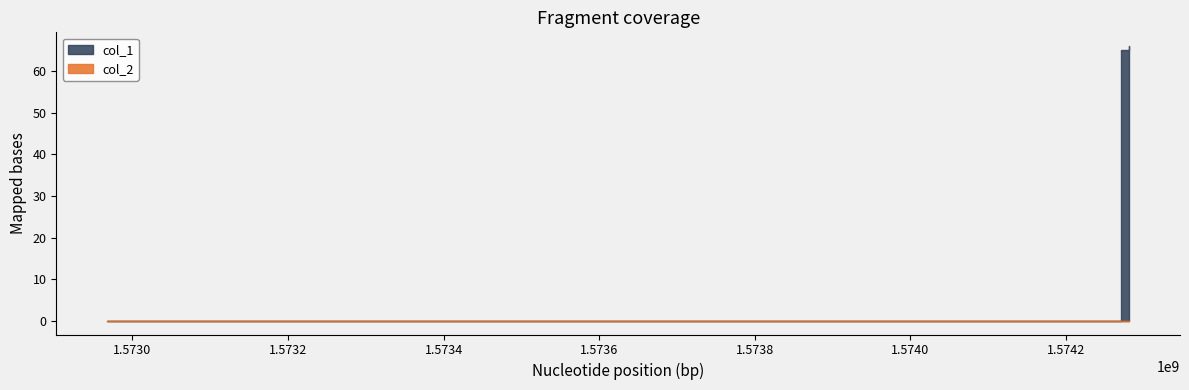

Reading left to right, extract all data points from this chart.

col_1: 1572967804=0	1574270203=65	1574280994=66
col_2: 1572967804=0	1574270203=0	1574280994=0